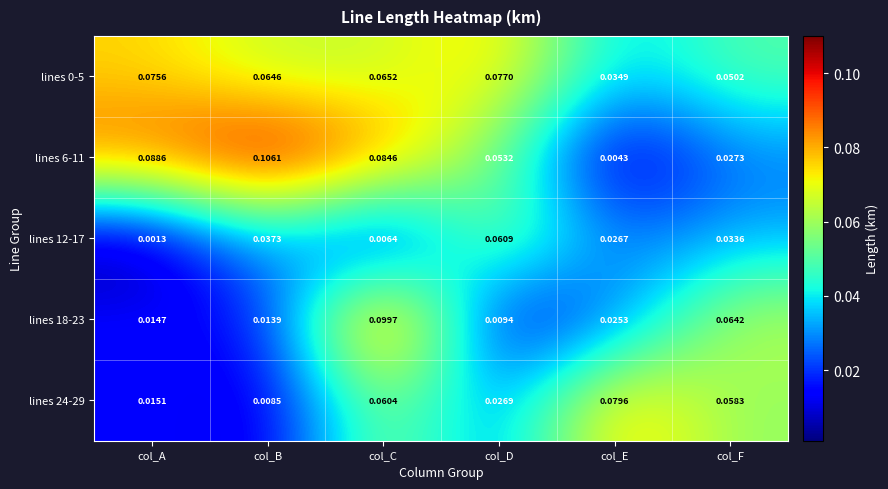

Is the value of lines 6-11 at col_E greater than the value of lines 18-23 at col_B?

No